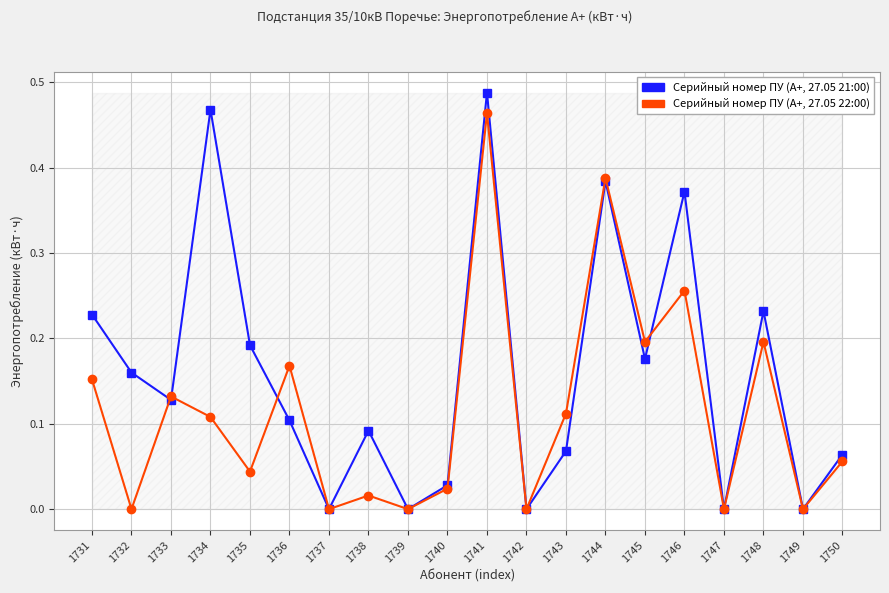

Rank the series by their maximum value, from highest to lowest.

Серийный номер ПУ (А+, 27.05 21:00), Серийный номер ПУ (А+, 27.05 22:00)